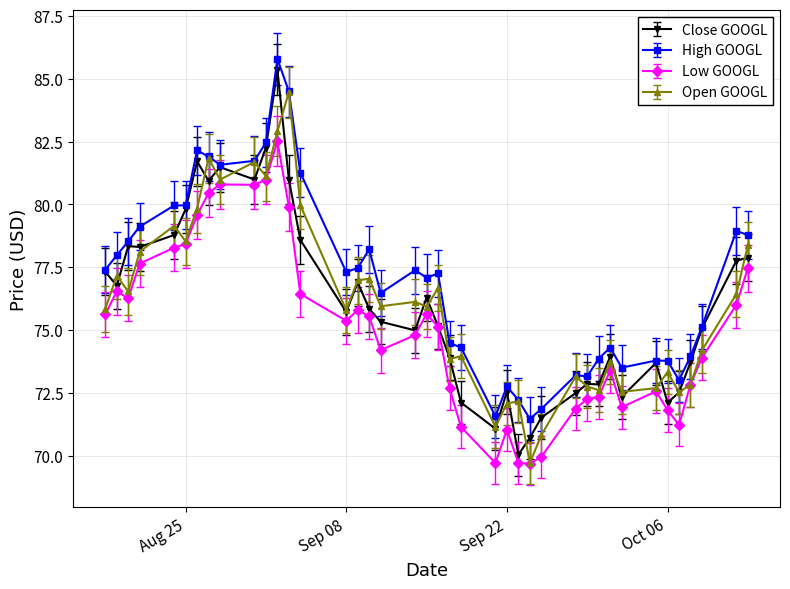

Which series has the largest total across all categories?

High GOOGL